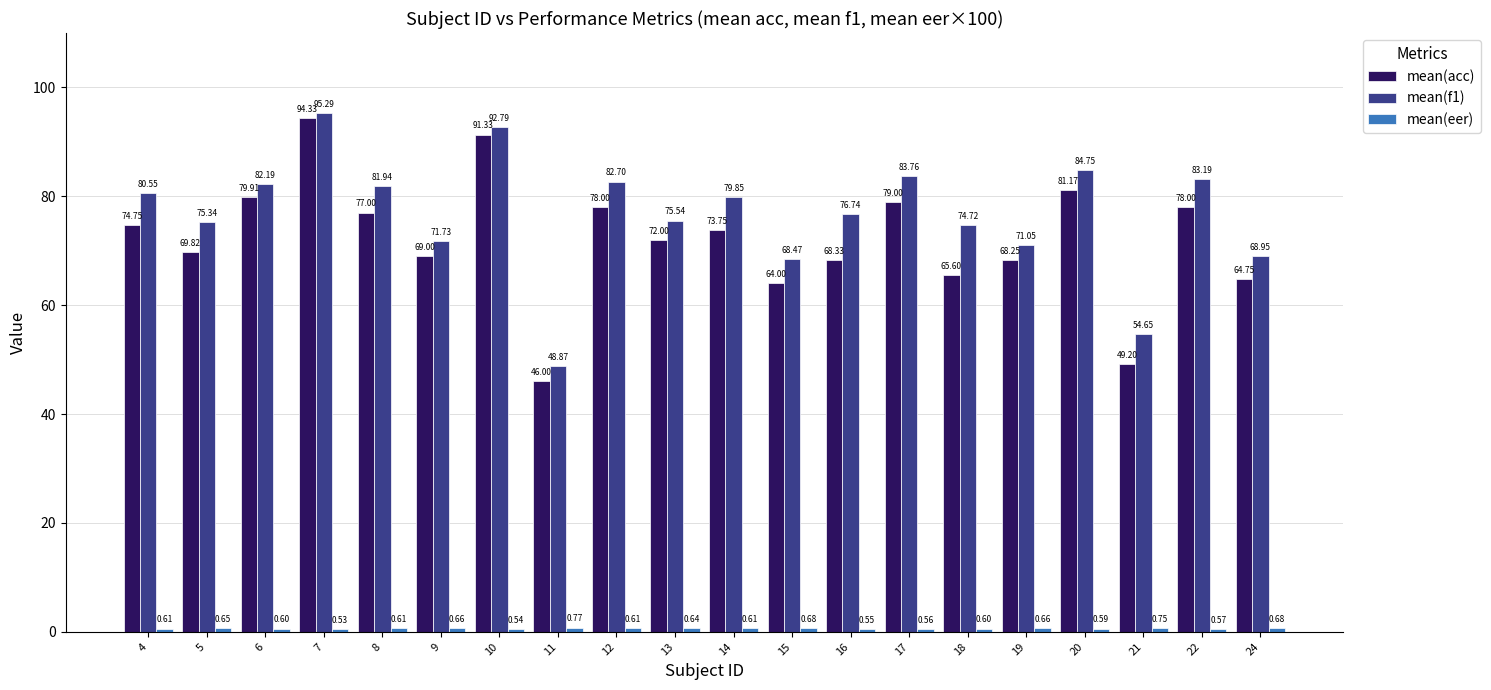

Which label corresponds to the smallest value in the chart?

7